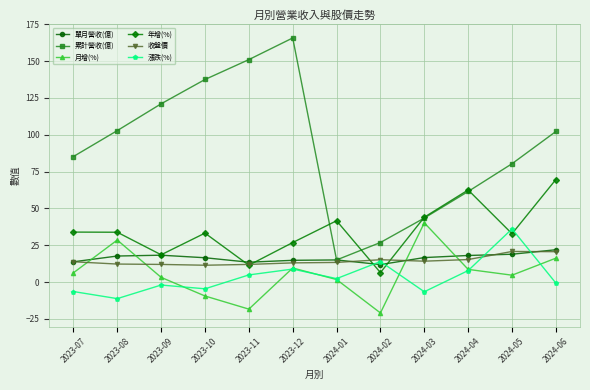

True or false: 漲跌(%) has more than 0 points higher than both neighbors.

True